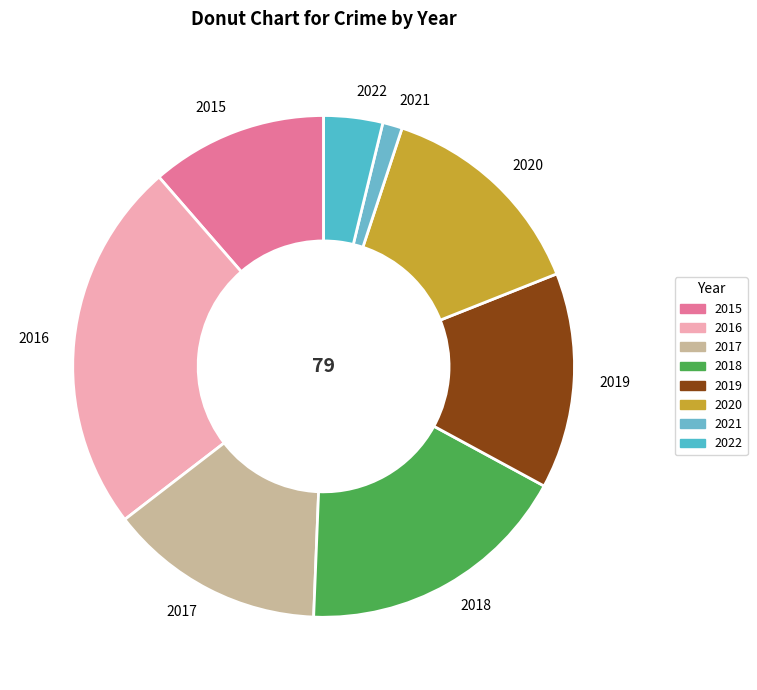

What is the smallest slice in the pie chart?

2021